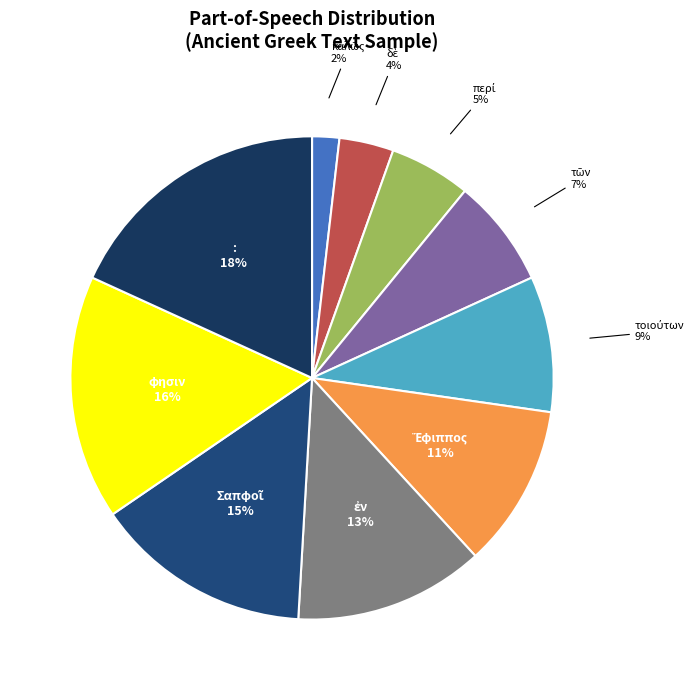

How many segments does this pie chart have?

10